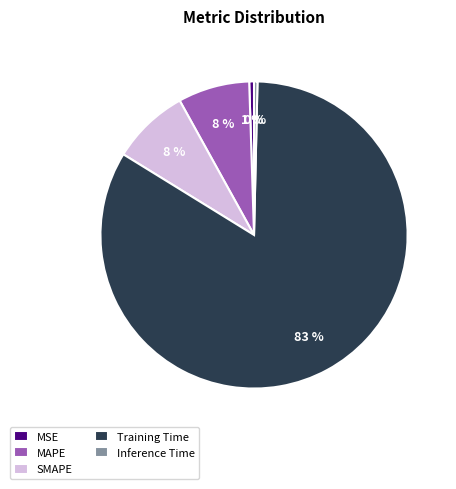

Does Inference Time account for over 50% of the chart?

No